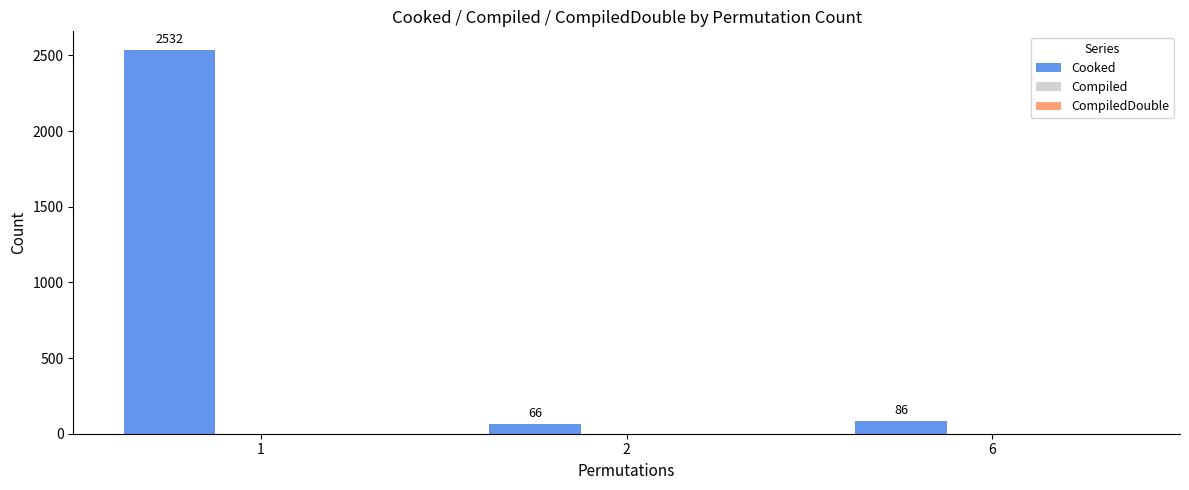

What is the smallest value displayed?

66